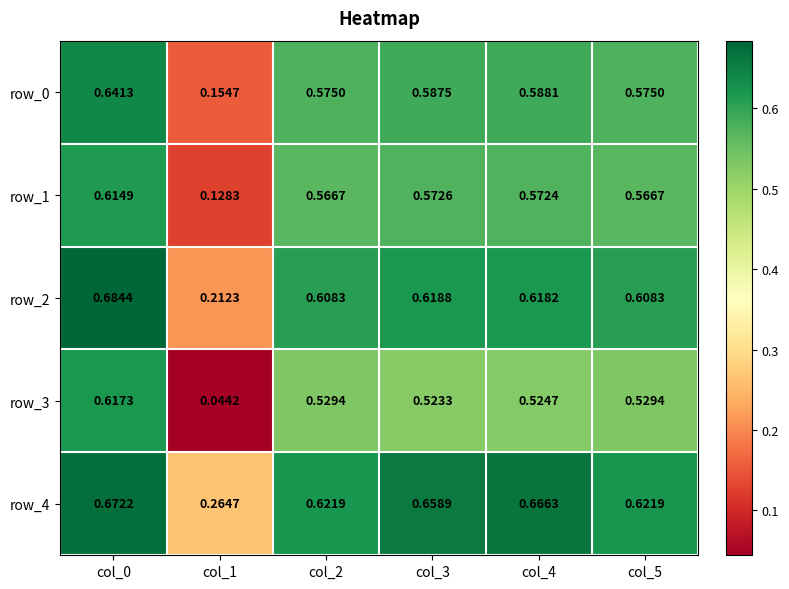

Count the number of data series in this chart.

5